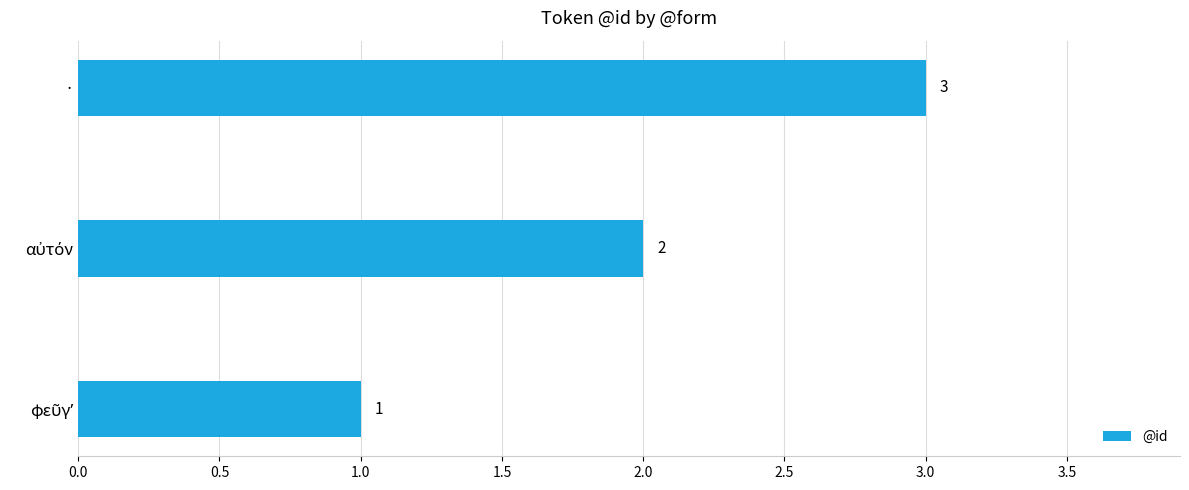

How many values are between 1 and 3?

3